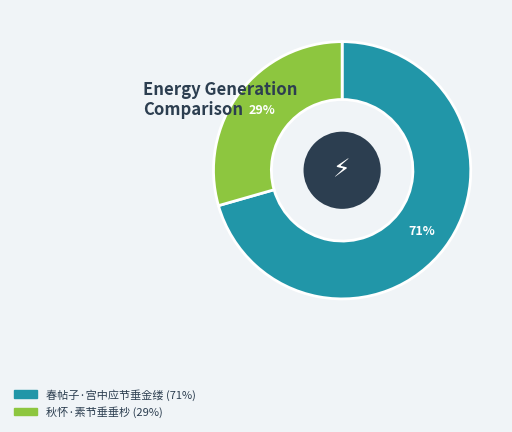

Rank the categories by value from highest to lowest.

春帖子·宫中应节垂金缕, 秋怀·素节垂垂杪